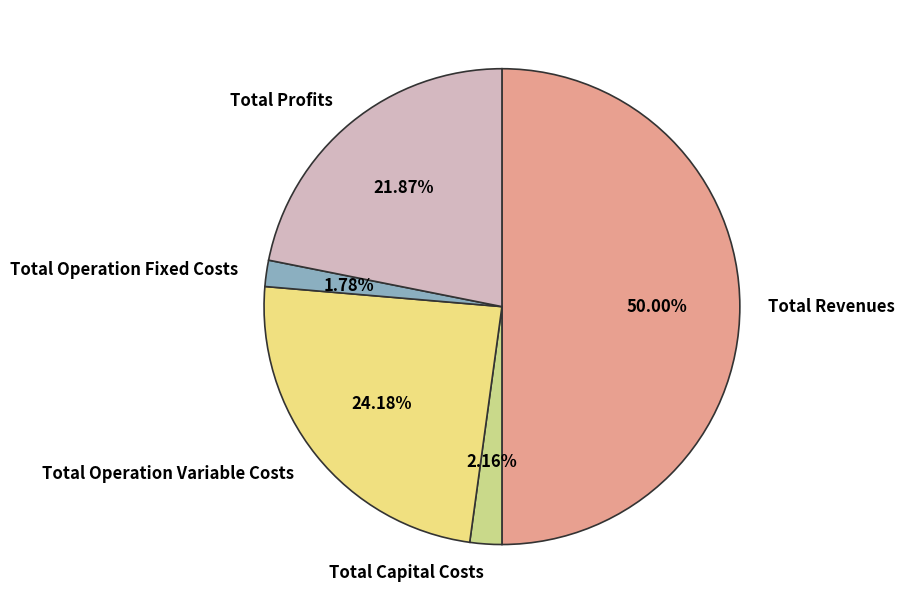

The Total Revenues slice represents 50% of the pie. True or false?

True